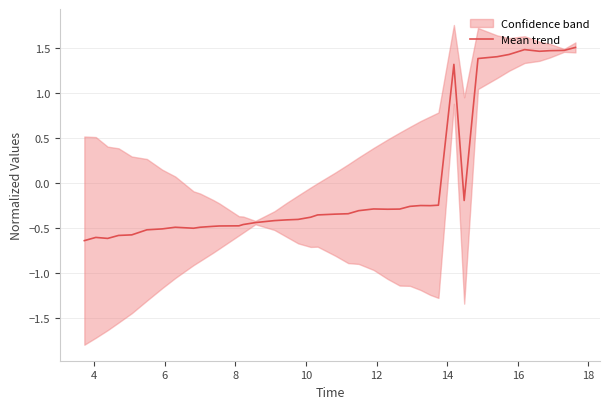

What is the label of the 3rd point from the left?

6